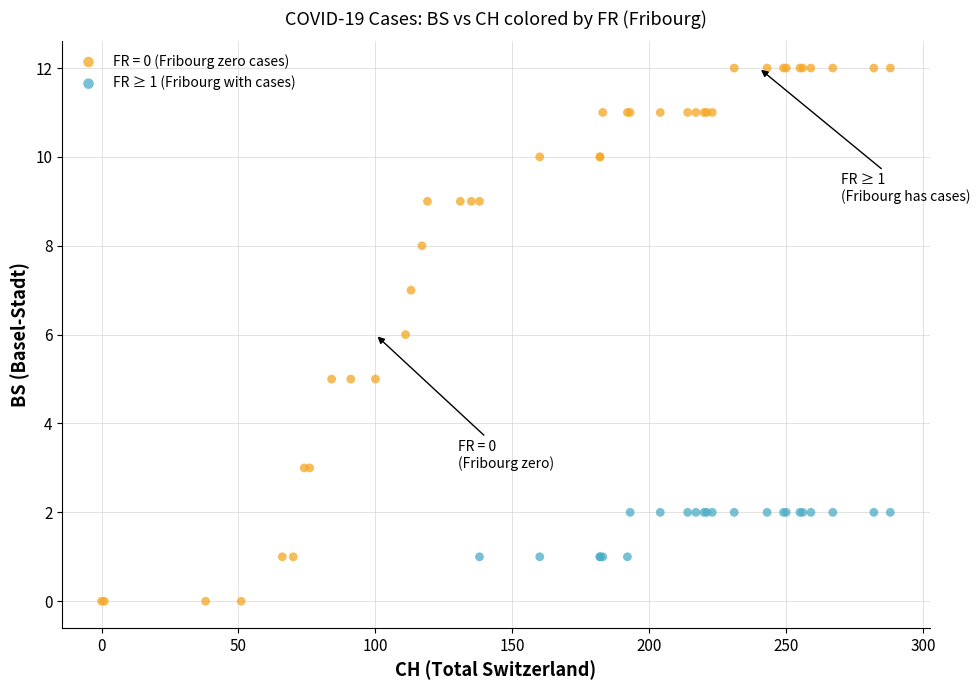

Which series contains the lowest Y value?

FR = 0 (Fribourg zero cases)